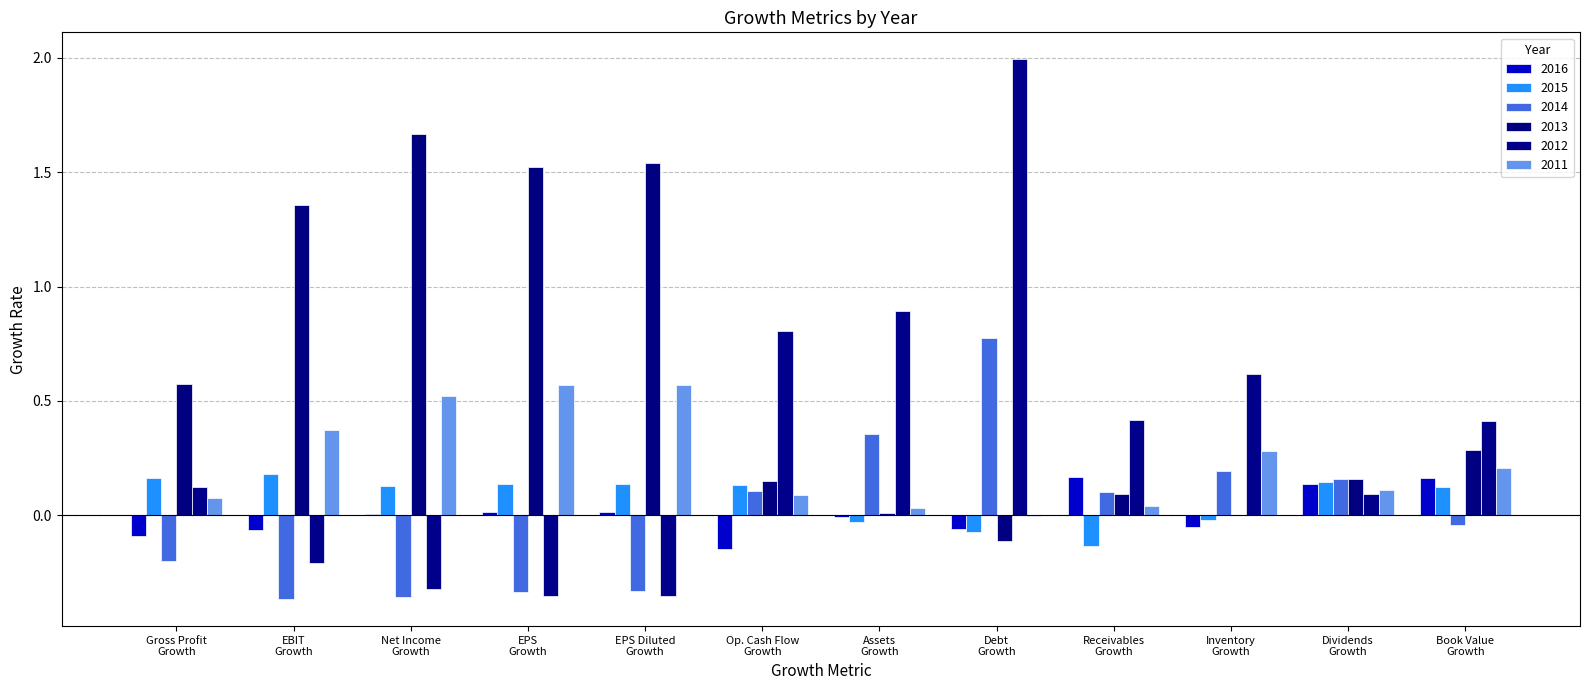

Reading left to right, transcribe all the data shown in this chart.

2016: Gross Profit
Growth=-0.1	EBIT
Growth=-0.1	Net Income
Growth=0.0	EPS
Growth=0.0	EPS Diluted
Growth=0.0	Op. Cash Flow
Growth=-0.1	Assets
Growth=-0.0	Debt
Growth=-0.1	Receivables
Growth=0.2	Inventory
Growth=-0.1	Dividends
Growth=0.1	Book Value
Growth=0.2
2015: Gross Profit
Growth=0.2	EBIT
Growth=0.2	Net Income
Growth=0.1	EPS
Growth=0.1	EPS Diluted
Growth=0.1	Op. Cash Flow
Growth=0.1	Assets
Growth=-0.0	Debt
Growth=-0.1	Receivables
Growth=-0.1	Inventory
Growth=-0.0	Dividends
Growth=0.1	Book Value
Growth=0.1
2014: Gross Profit
Growth=-0.2	EBIT
Growth=-0.4	Net Income
Growth=-0.4	EPS
Growth=-0.3	EPS Diluted
Growth=-0.3	Op. Cash Flow
Growth=0.1	Assets
Growth=0.4	Debt
Growth=0.8	Receivables
Growth=0.1	Inventory
Growth=0.2	Dividends
Growth=0.2	Book Value
Growth=-0.0
2013: Gross Profit
Growth=0.6	EBIT
Growth=1.4	Net Income
Growth=1.7	EPS
Growth=1.5	EPS Diluted
Growth=1.5	Op. Cash Flow
Growth=0.1	Assets
Growth=0.0	Debt
Growth=-0.1	Receivables
Growth=0.1	Inventory
Growth=0.0	Dividends
Growth=0.2	Book Value
Growth=0.3
2012: Gross Profit
Growth=0.1	EBIT
Growth=-0.2	Net Income
Growth=-0.3	EPS
Growth=-0.4	EPS Diluted
Growth=-0.4	Op. Cash Flow
Growth=0.8	Assets
Growth=0.9	Debt
Growth=2.0	Receivables
Growth=0.4	Inventory
Growth=0.6	Dividends
Growth=0.1	Book Value
Growth=0.4
2011: Gross Profit
Growth=0.1	EBIT
Growth=0.4	Net Income
Growth=0.5	EPS
Growth=0.6	EPS Diluted
Growth=0.6	Op. Cash Flow
Growth=0.1	Assets
Growth=0.0	Debt
Growth=-0.0	Receivables
Growth=0.0	Inventory
Growth=0.3	Dividends
Growth=0.1	Book Value
Growth=0.2